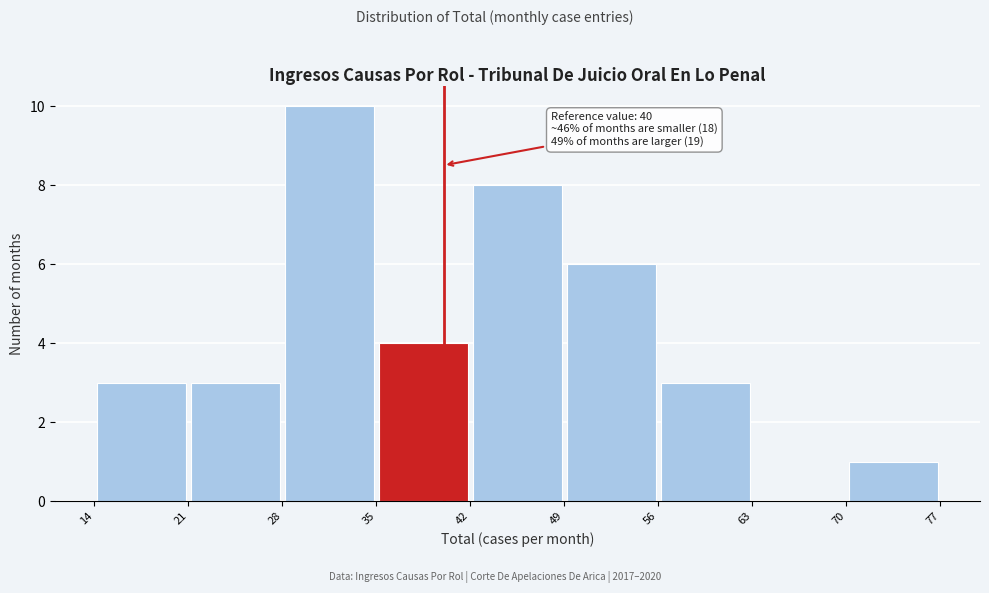

Which range on the x-axis has the tallest bar?

28 to 35